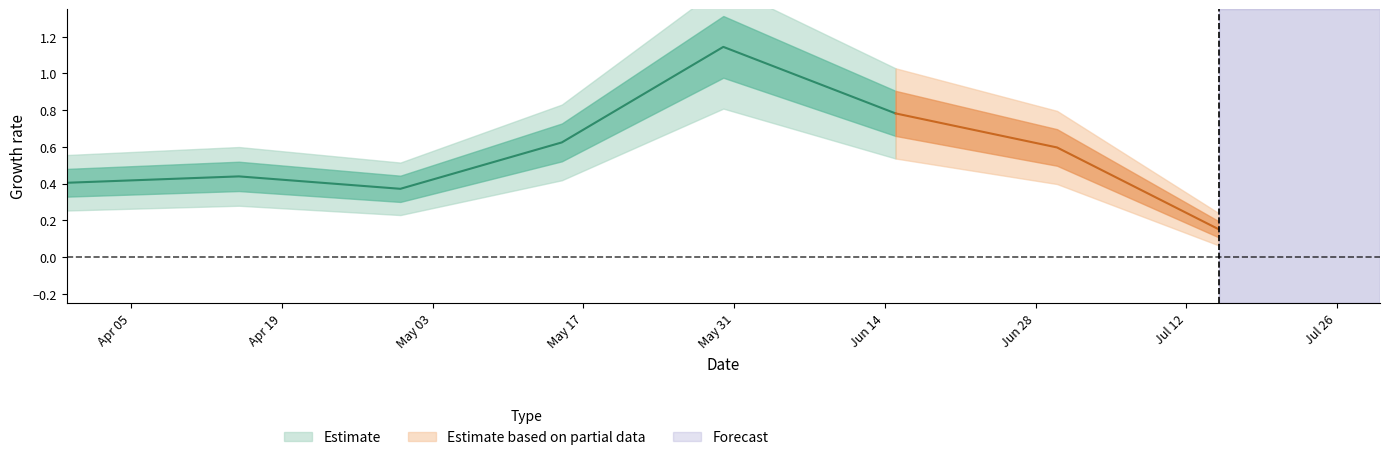

What is the difference between the Prognose values at 2025-04-15 and 2025-07-15?

0.3